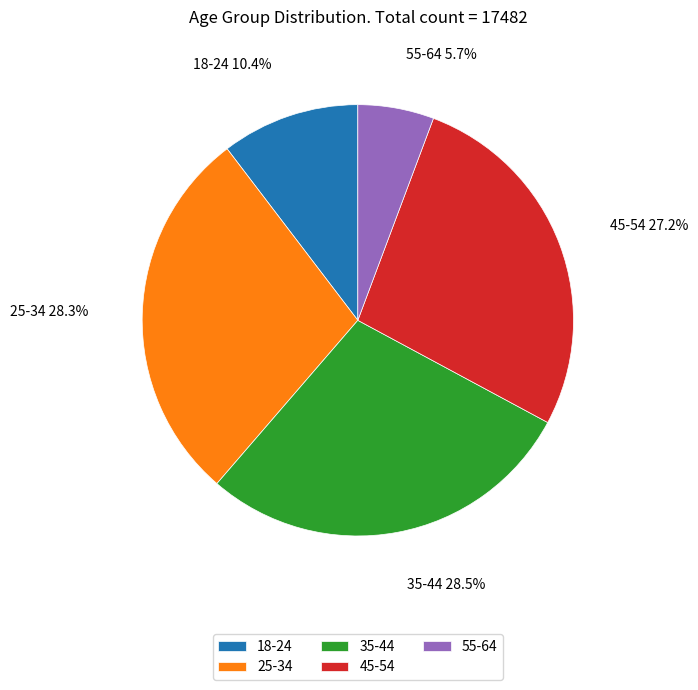

Which category has the smallest portion of the pie?

55-64